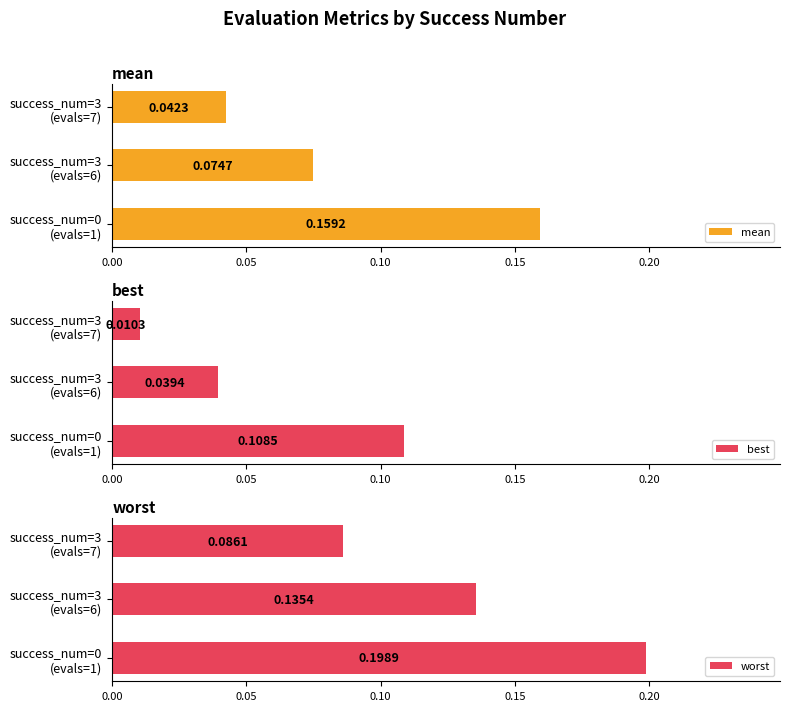

Is it true that best equals 0.2 at success_num=0 (evals=1)?

False